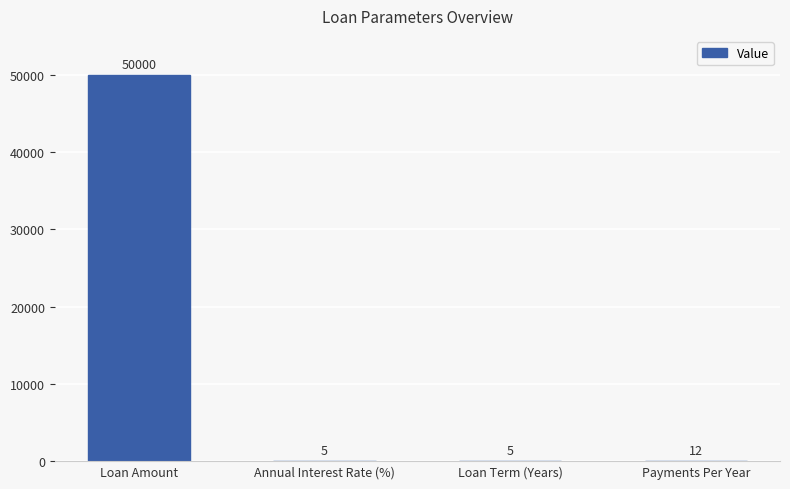

True or false: the data shows 26930 at Loan Amount.

False